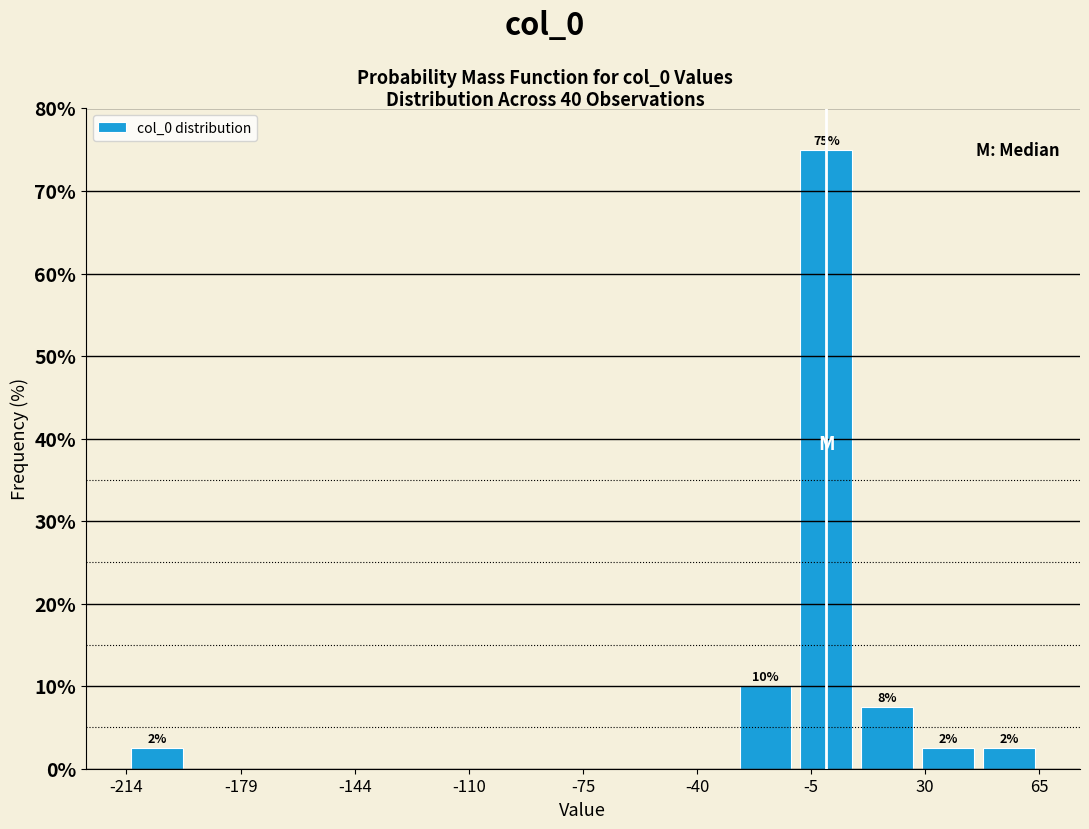

Around what value on the x-axis is the tallest bar? Give the approximate position of its centre, as read against the axis.

0